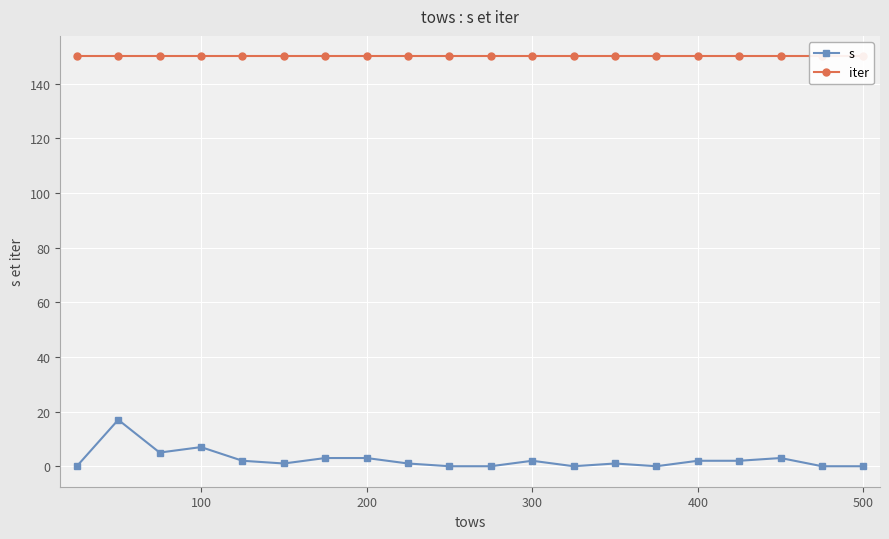

At how many categories does at least one series exceed 28?

20